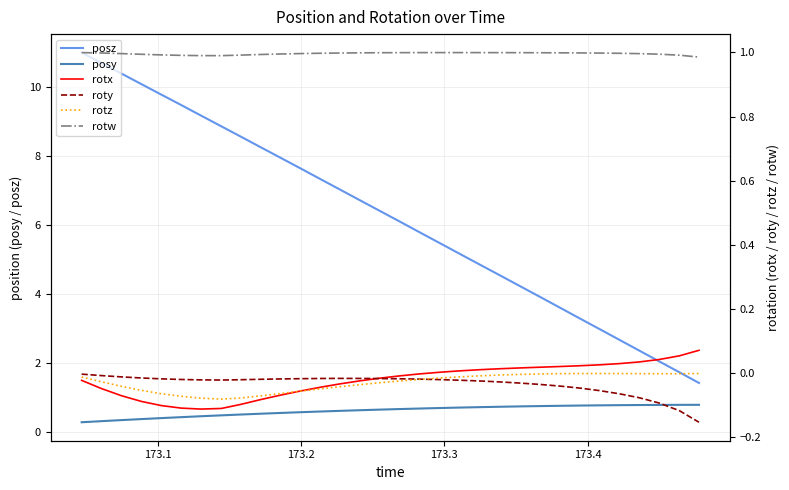

How many times do roty and rotz cross each other?

1